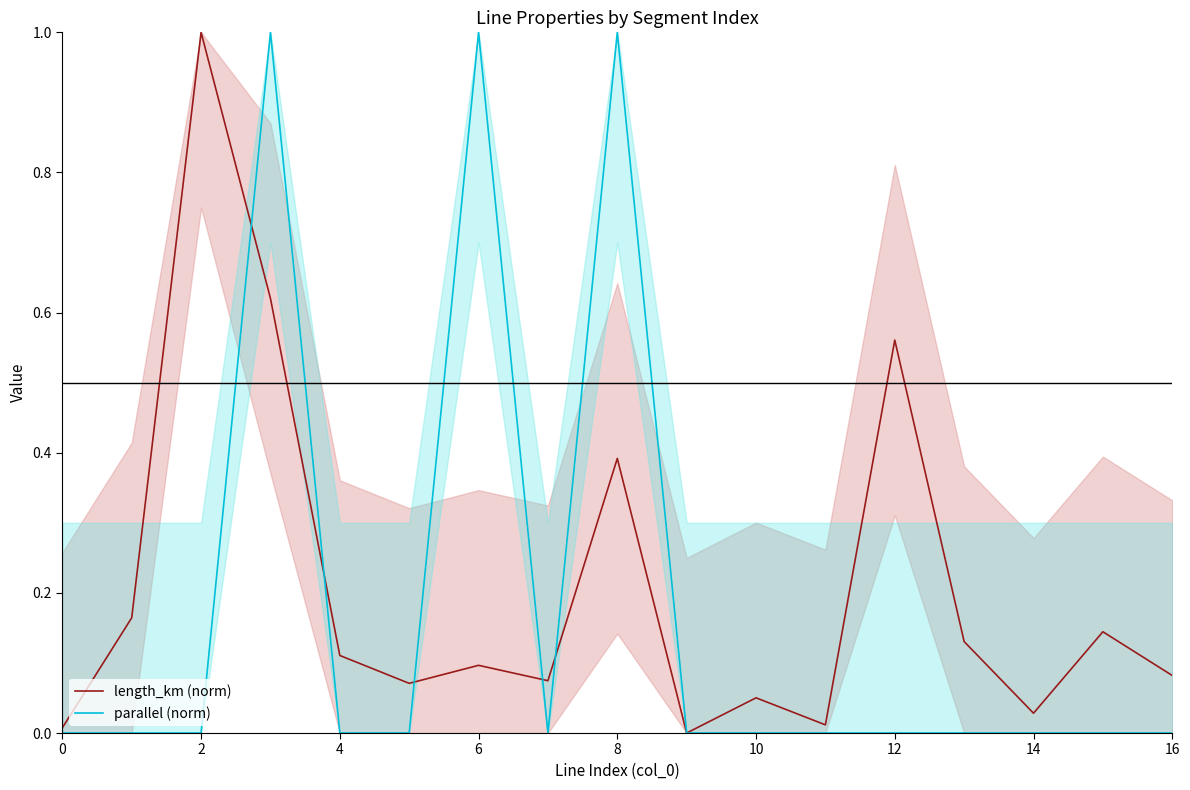

How many interior local valleys does the length_km (norm) series have?

5